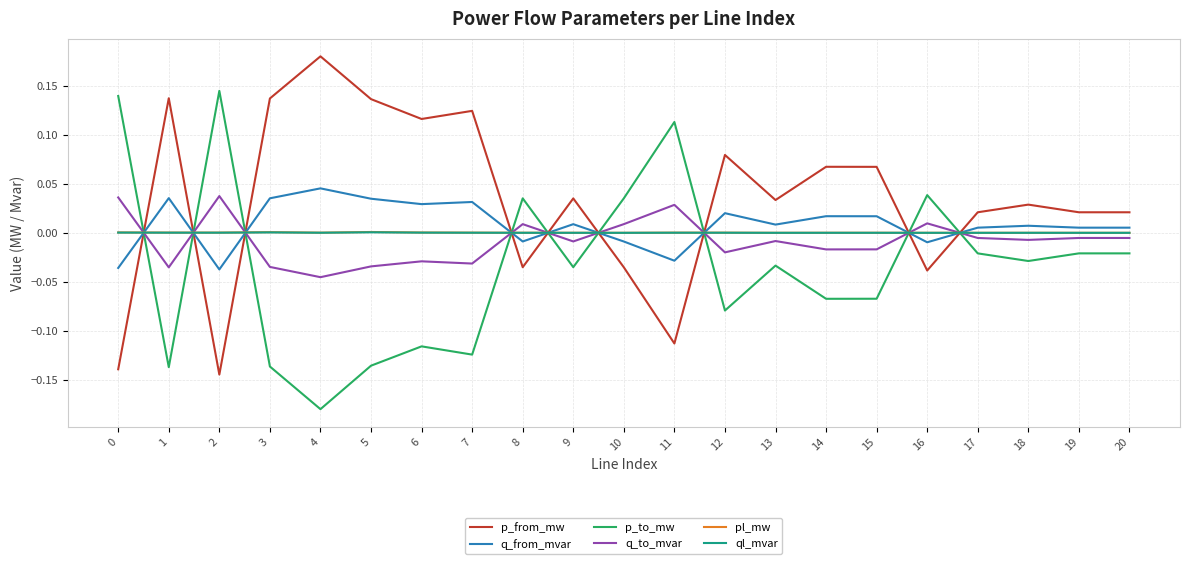

The p_from_mw series shows -0.0 at 16. True or false?

True